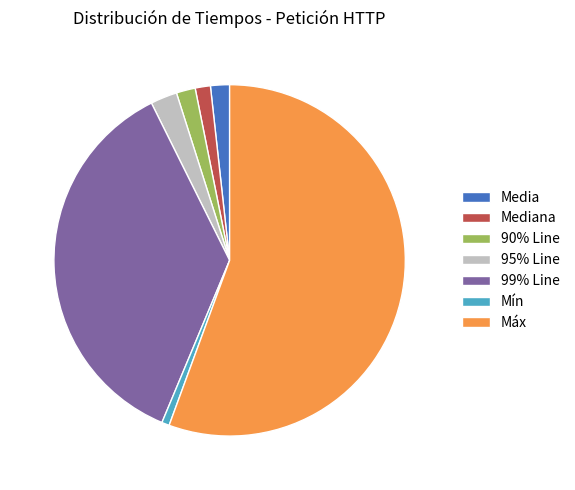

Does 99% Line account for over 50% of the chart?

No